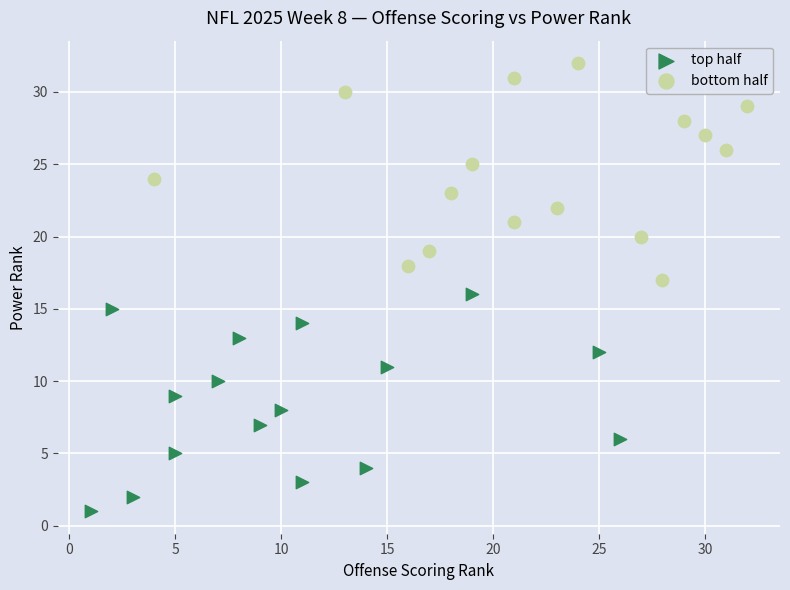

Which series contains the highest Y value?

bottom half